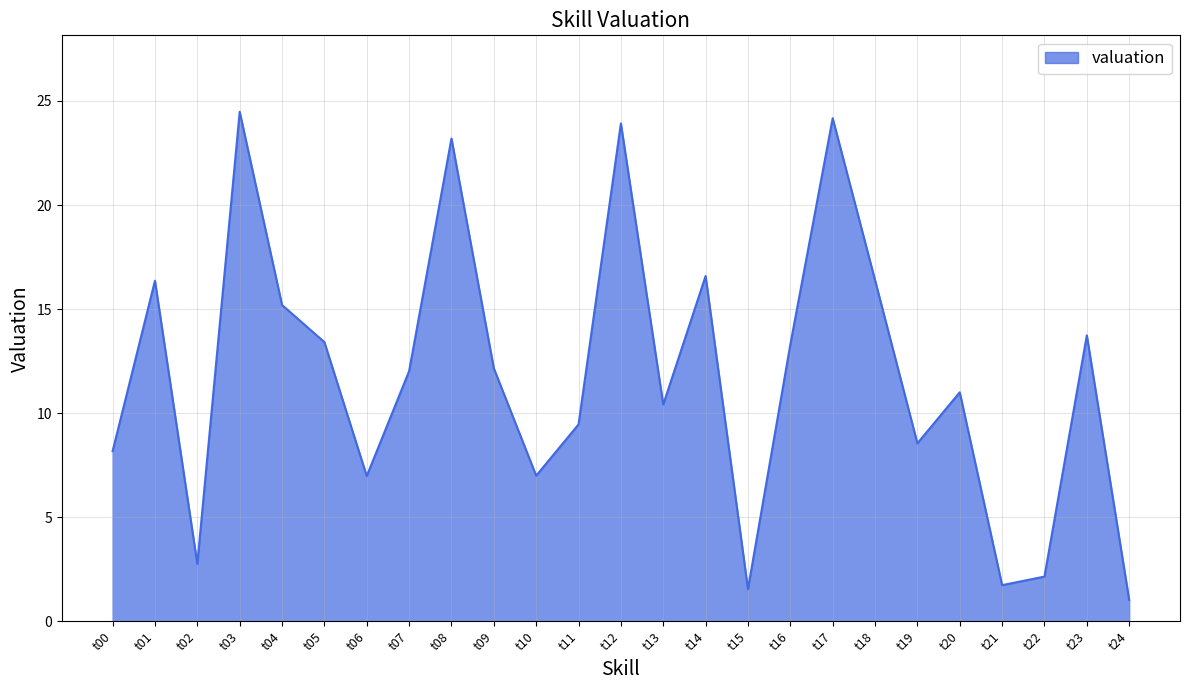

Reading left to right, transcribe all the data shown in this chart.

8.2	16.4	2.8	24.5	15.2	13.4	7.0	12.0	23.2	12.2	7.0	9.5	23.9	10.4	16.6	1.5	13.3	24.2	16.4	8.5	11.0	1.7	2.1	13.7	1.0